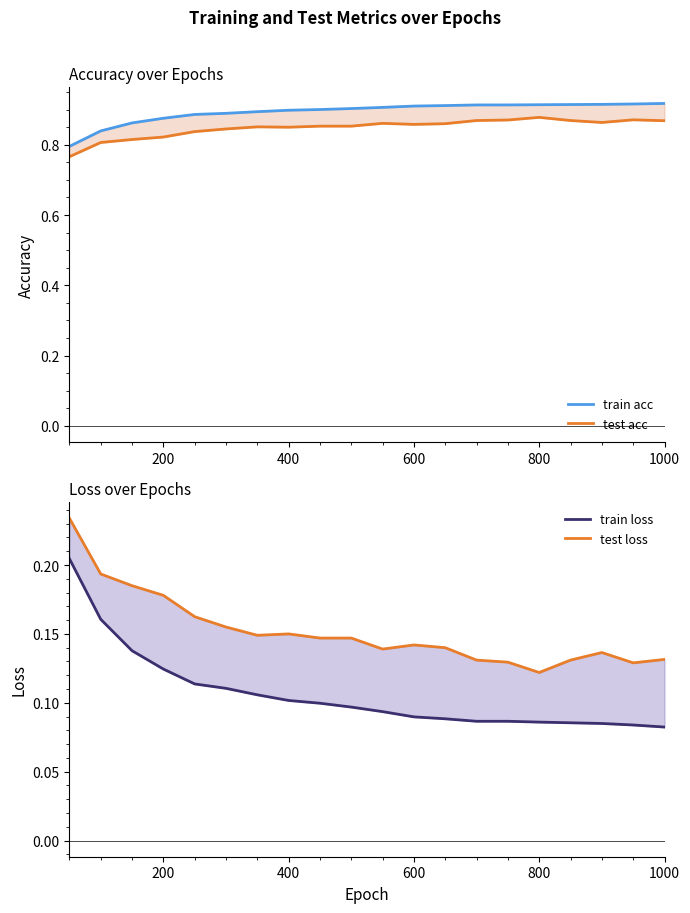

What are all the series names shown in the legend?

train acc, test acc, train loss, test loss